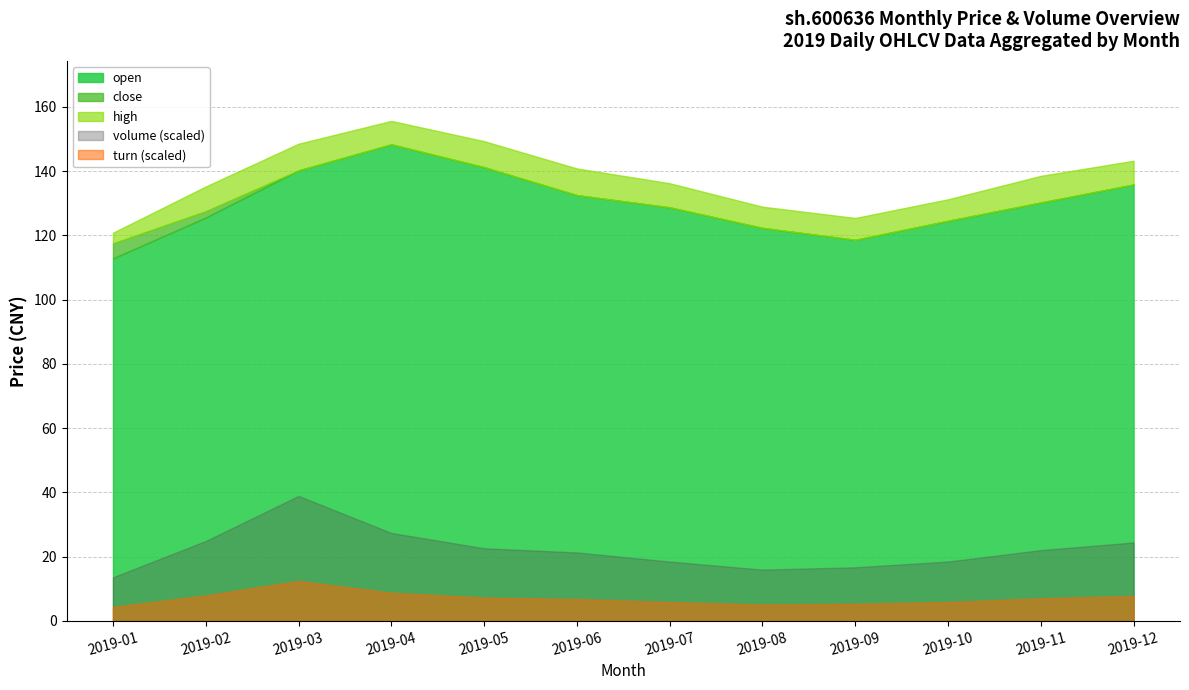

How many interior local peaks does the close series have?

1